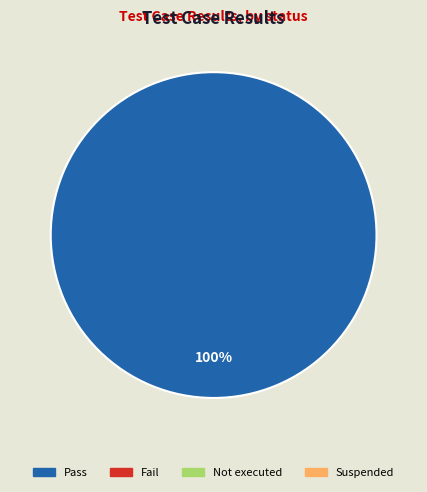

Does any single category account for the majority?

Yes